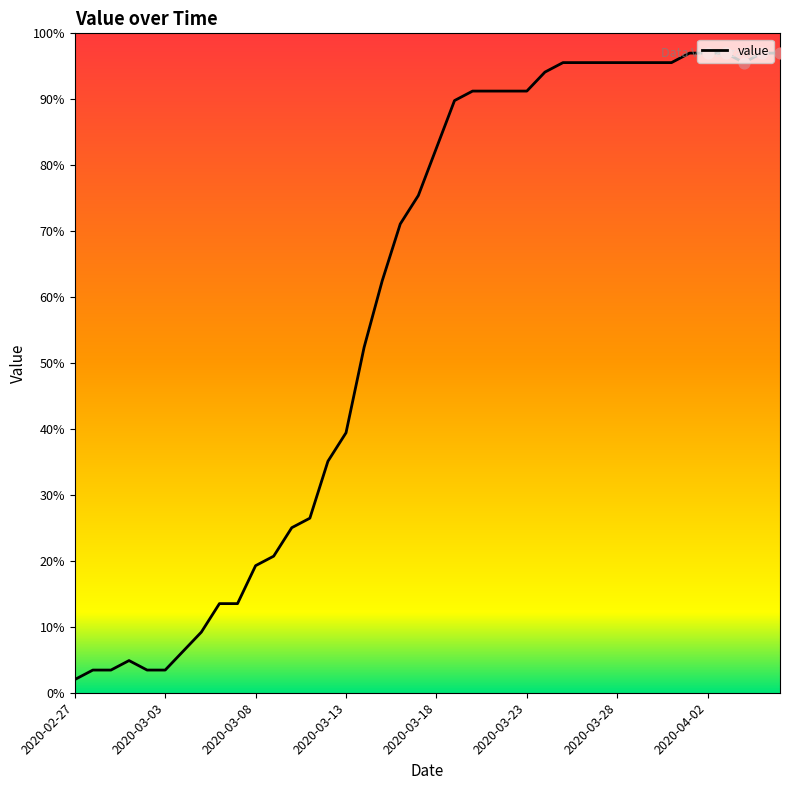

Between 2020-03-13 and 17, which is larger?

17